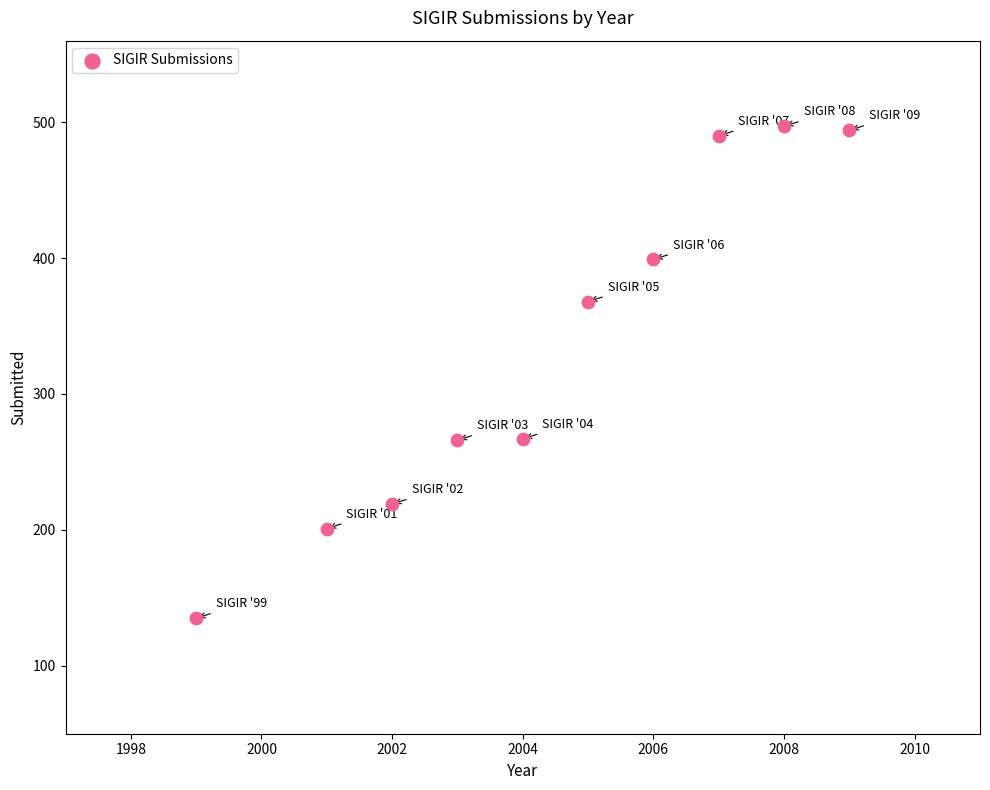

What is the range of X values (max minus min)?

10